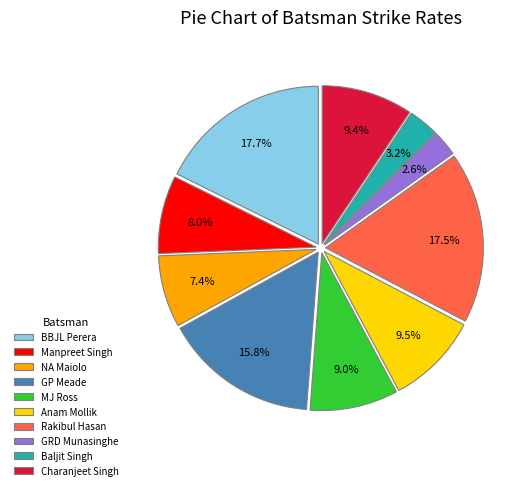

What is the total percentage of Manpreet Singh and Rakibul Hasan?

25.5%